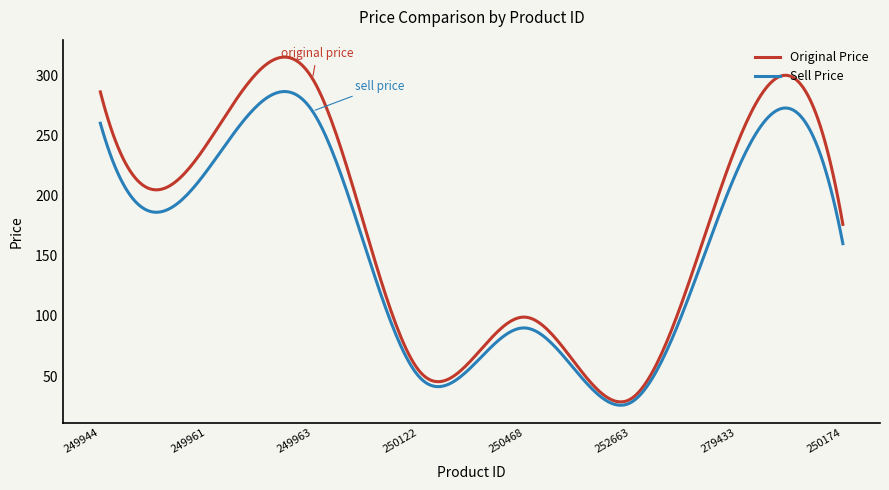

What is the highest value of the Sell Price series?

286.3